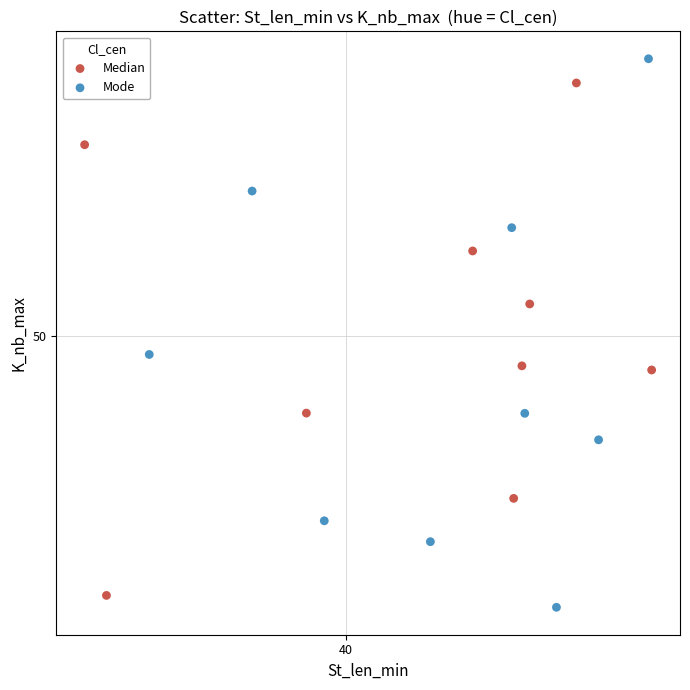

What are all the series names shown in the legend?

Median, Mode